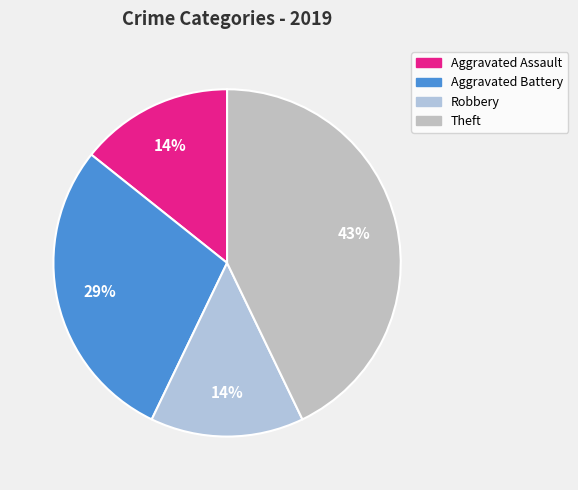

What is the smallest slice in the pie chart?

Aggravated Assault